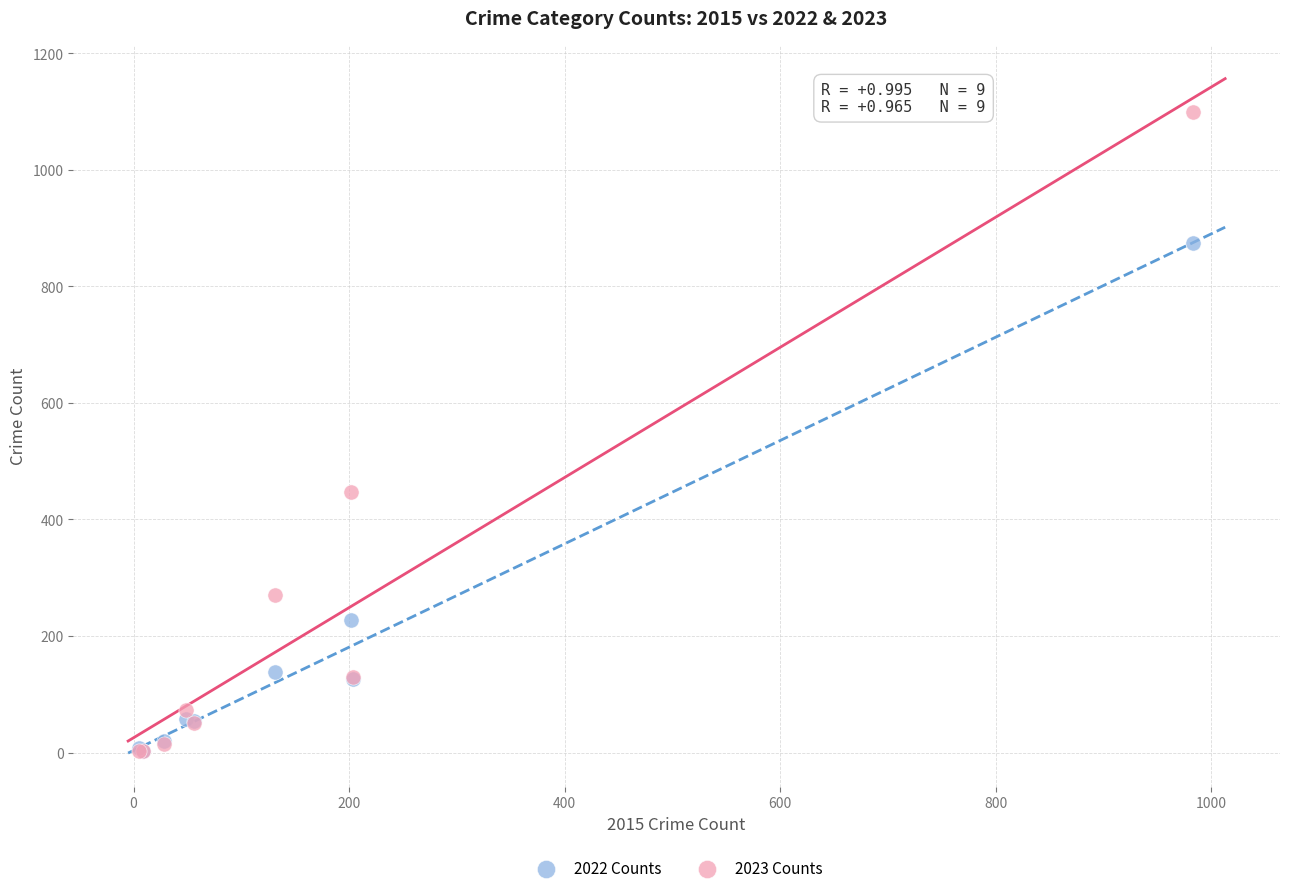

Which series has the widest spread of Y values?

2023 Counts